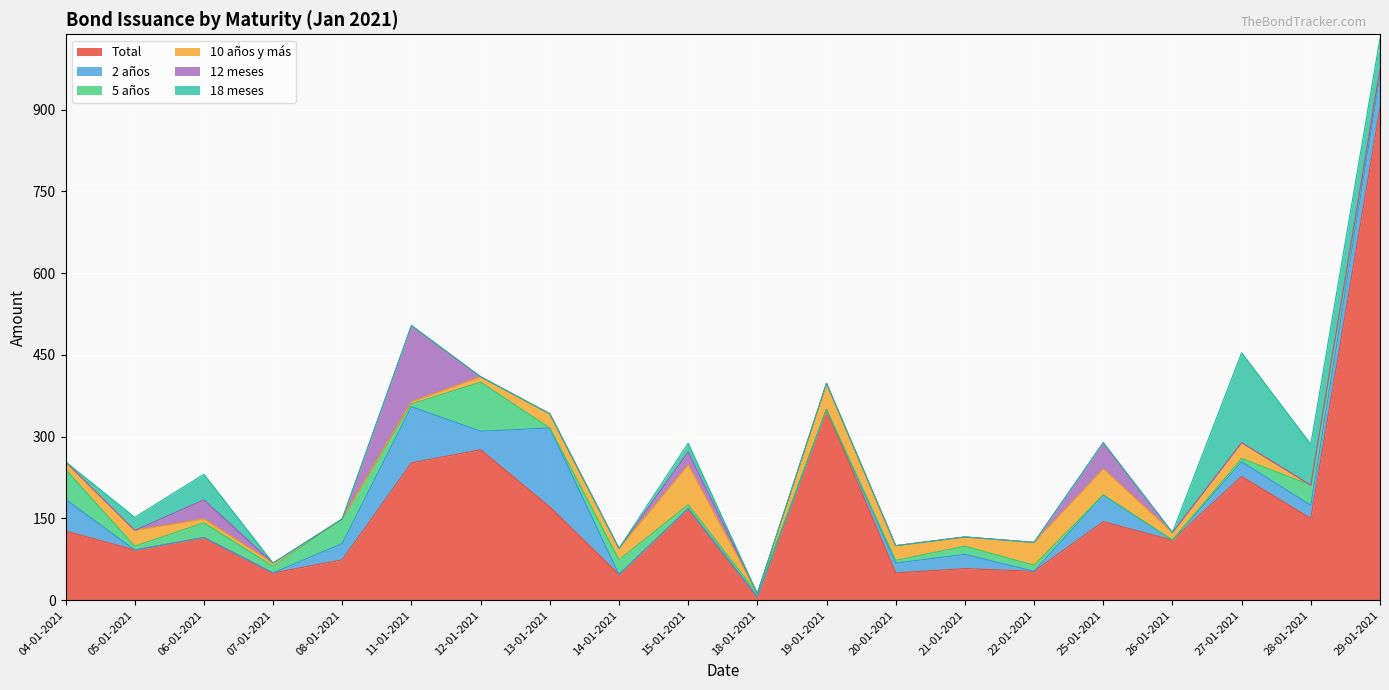

True or false: 2 años has a value of 80 at 13-01-2021.

False